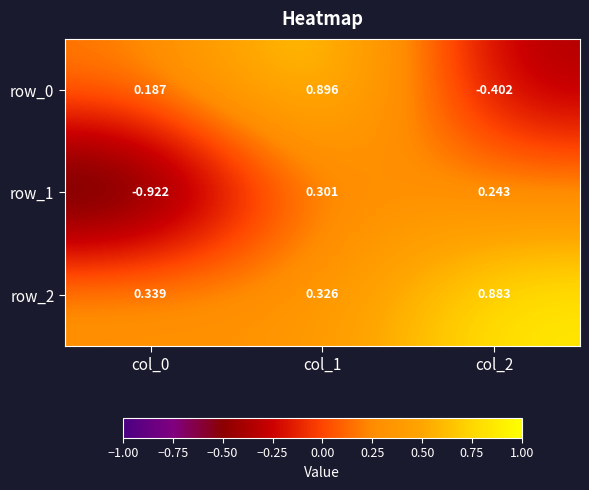

Is the value of row_1 at col_1 greater than the value of row_2 at col_1?

No